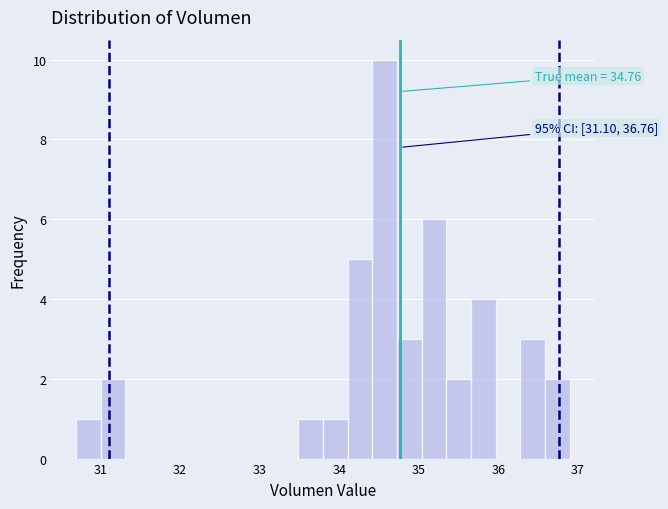

Around what value on the x-axis is the tallest bar? Give the approximate position of its centre, as read against the axis.

34.6